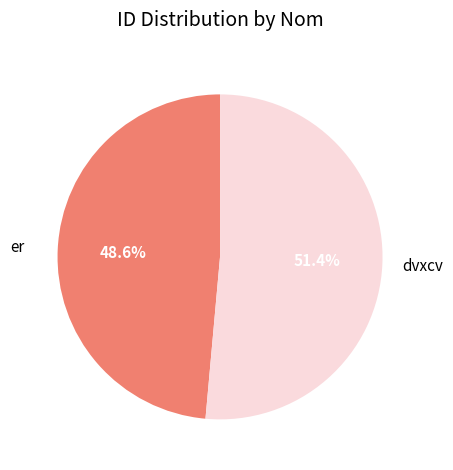

Is dvxcv the majority of the pie?

Yes